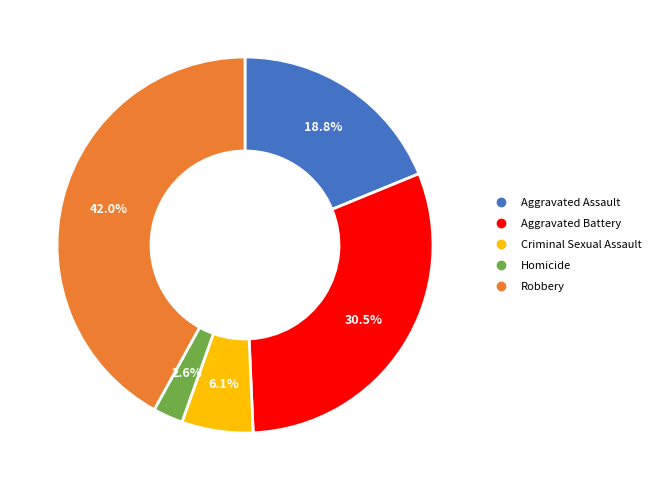

Which slice is the smallest?

Homicide